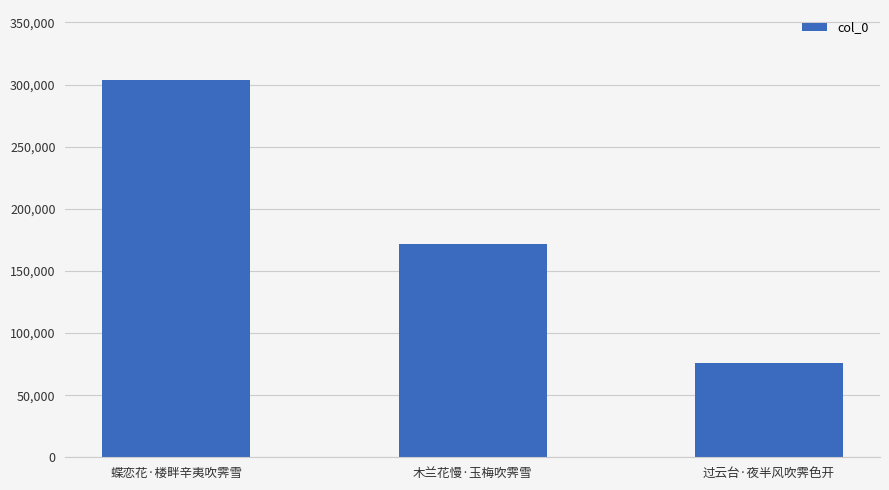

What is the value of the 3rd bar from the left?

75649